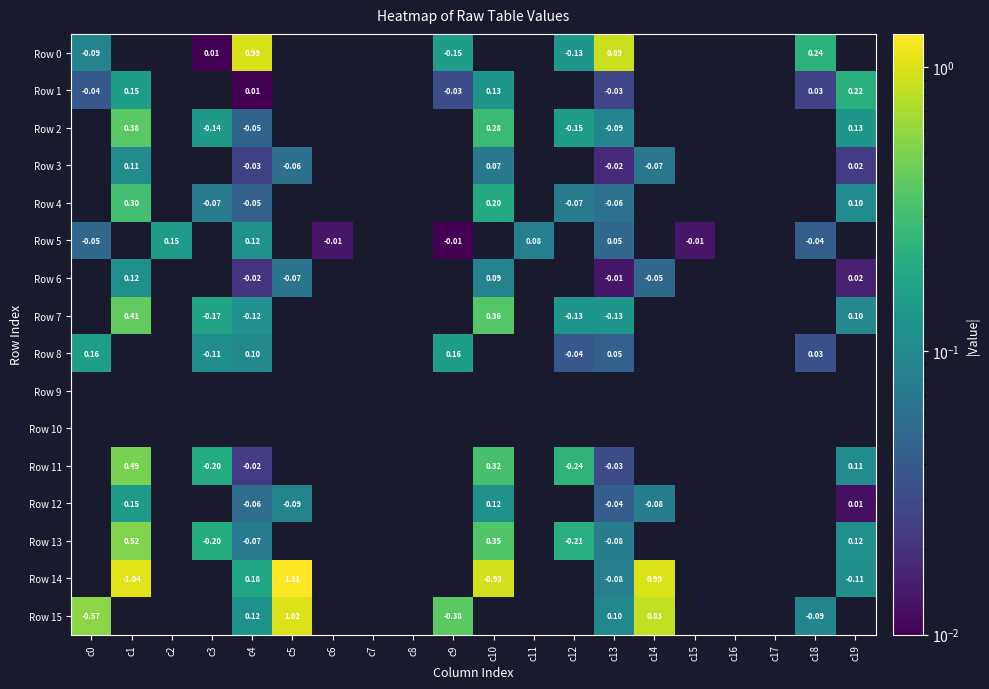

At which label is Row 5 closest to 0?

c9